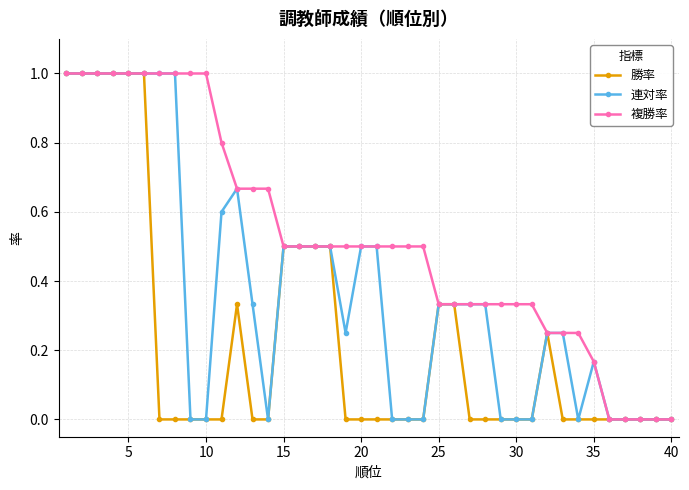

What is the value of the 連対率 point at the 3rd from the left?

1.0